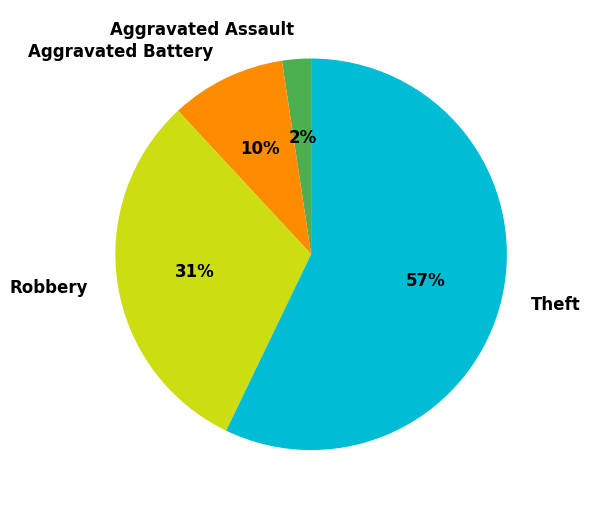

To the nearest percent, what is the average slice percentage?

25%